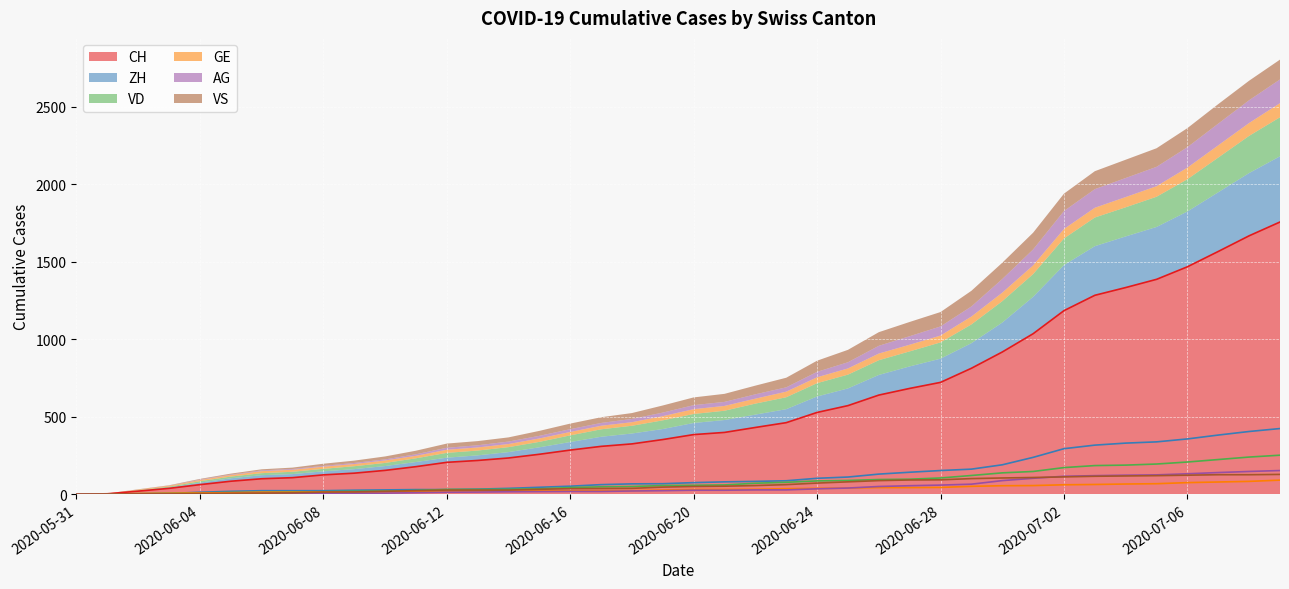

What are all the series names shown in the legend?

CH, ZH, VD, GE, AG, VS